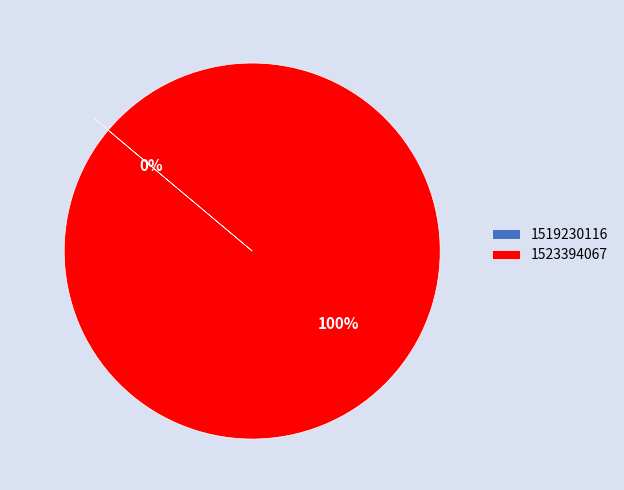

Which slice is the smallest?

1519230116